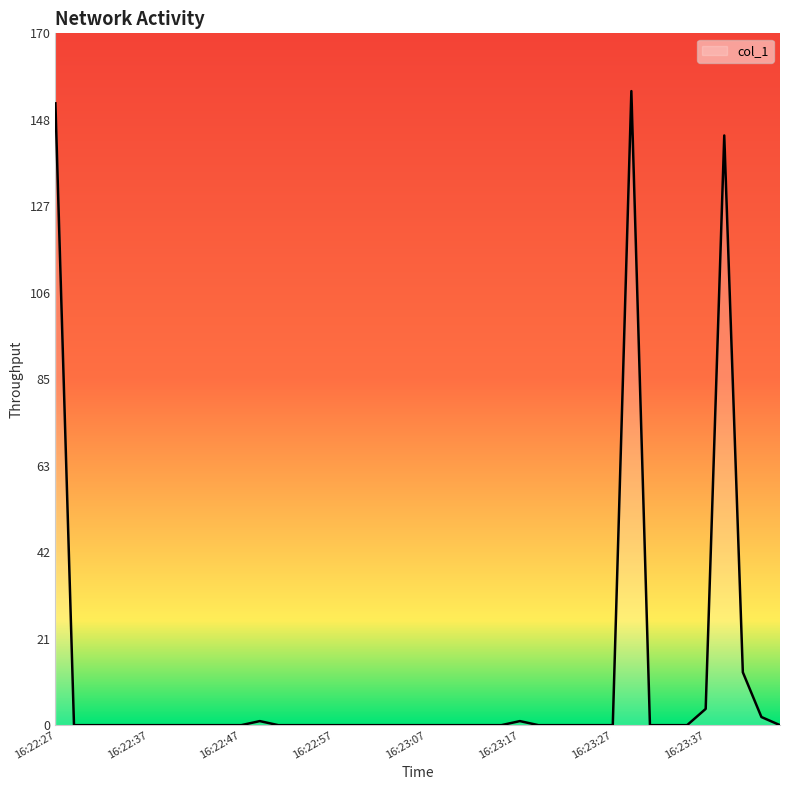

What is the maximum value shown in the chart?

155.8